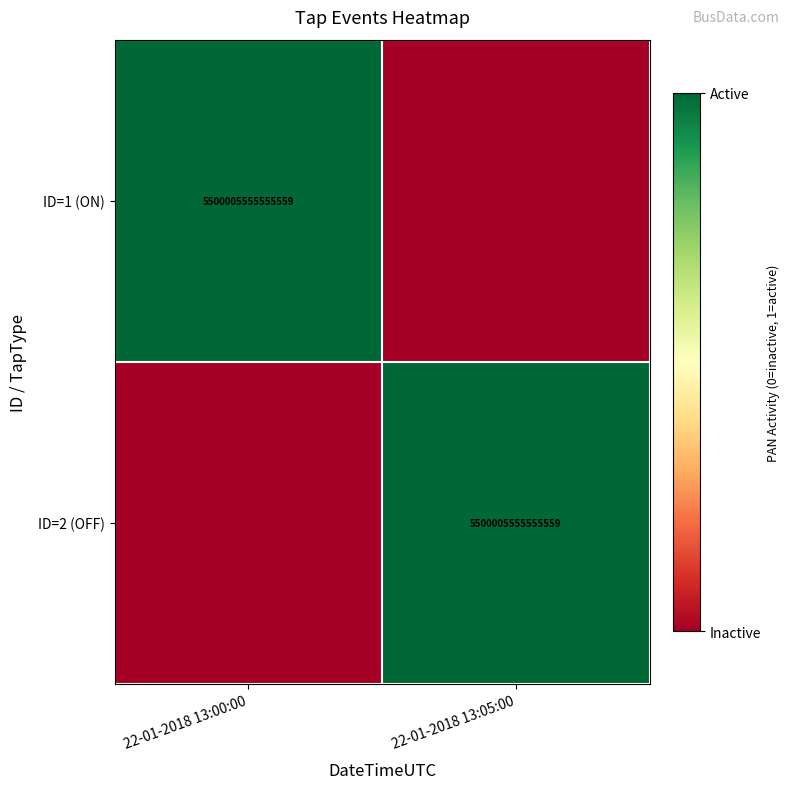

Is it true that ID=1 (ON) equals 7680534396077482 at 22-01-2018 13:00:00?

False